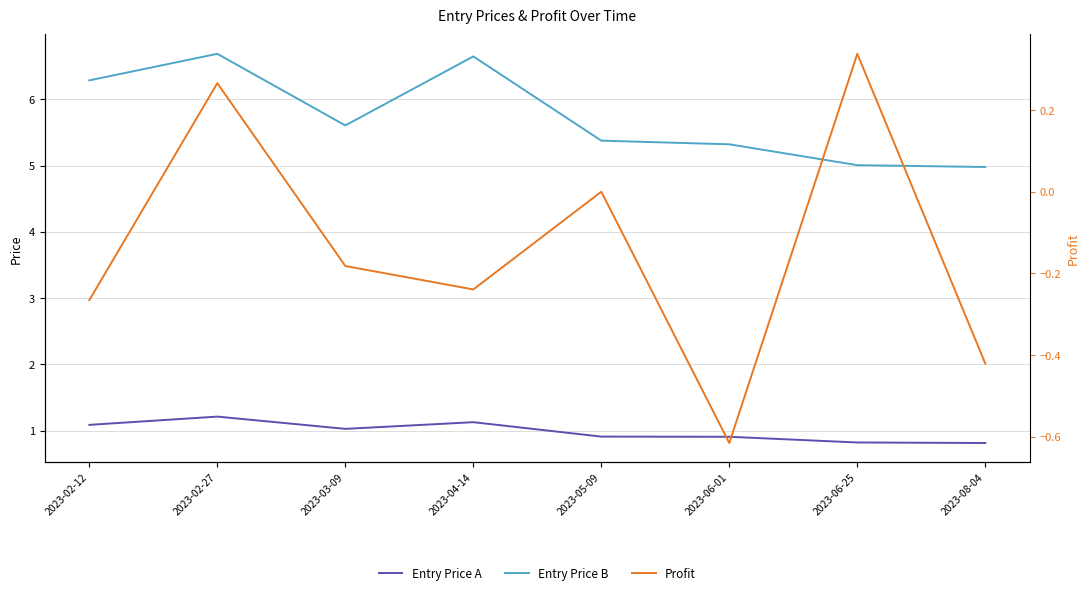

Count the Profit values in the range 0 to 1.

3